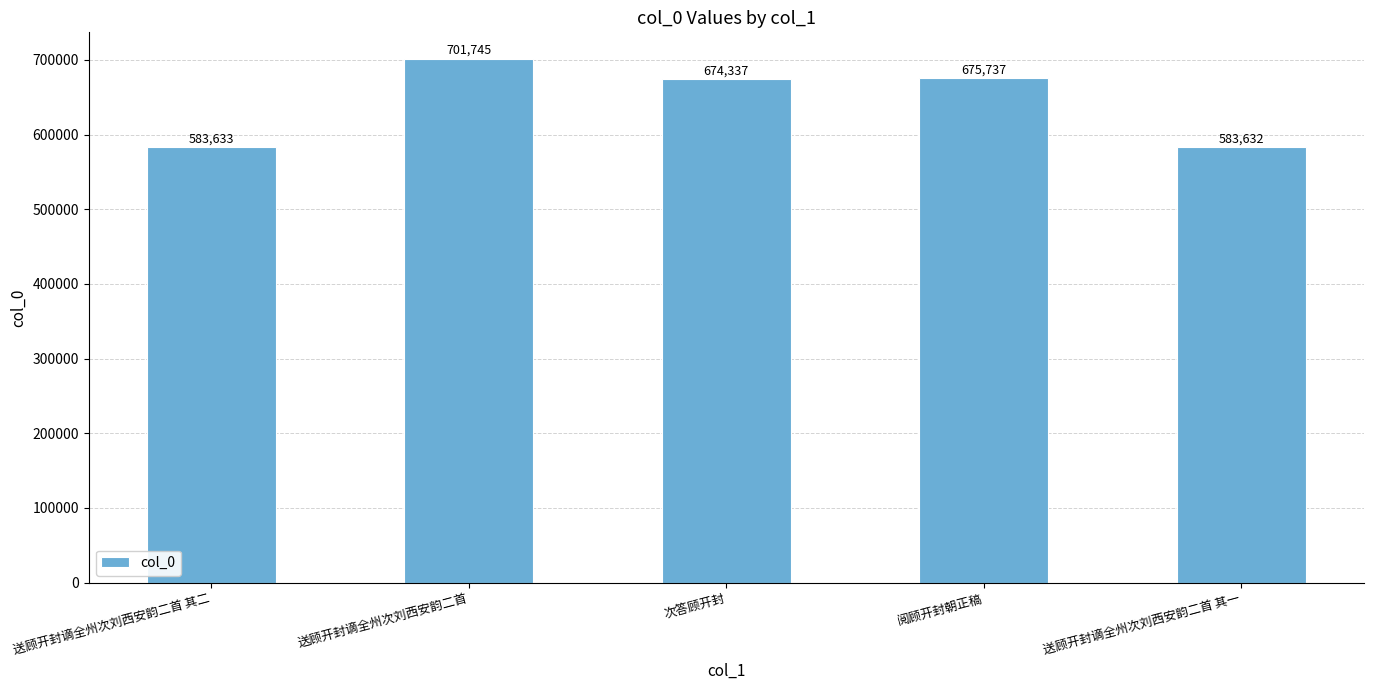

What is the minimum value shown in the chart?

583632